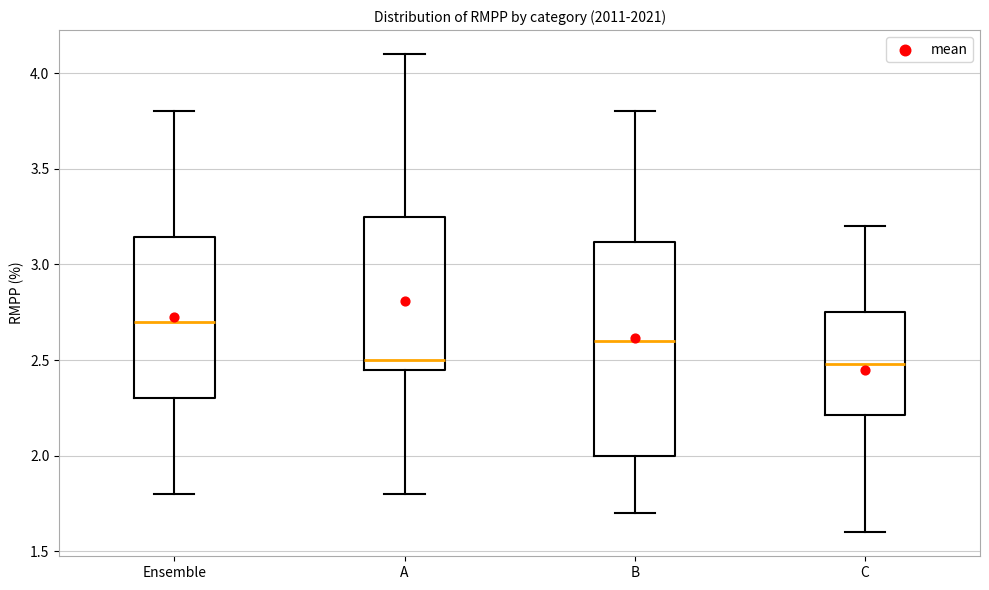

Reading left to right, read every box against the y-axis: the position of its median line, the range the box covers, and the ends of its whiskers. The values are not printed on the chart, so give them approximately, as read against the axis.

Ensemble: median 2.70, box 2.30 to 3.15, whiskers 1.80 to 3.80
A: median 2.50, box 2.45 to 3.25, whiskers 1.80 to 4.10
B: median 2.60, box 2.00 to 3.10, whiskers 1.70 to 3.80
C: median 2.50, box 2.20 to 2.75, whiskers 1.60 to 3.20